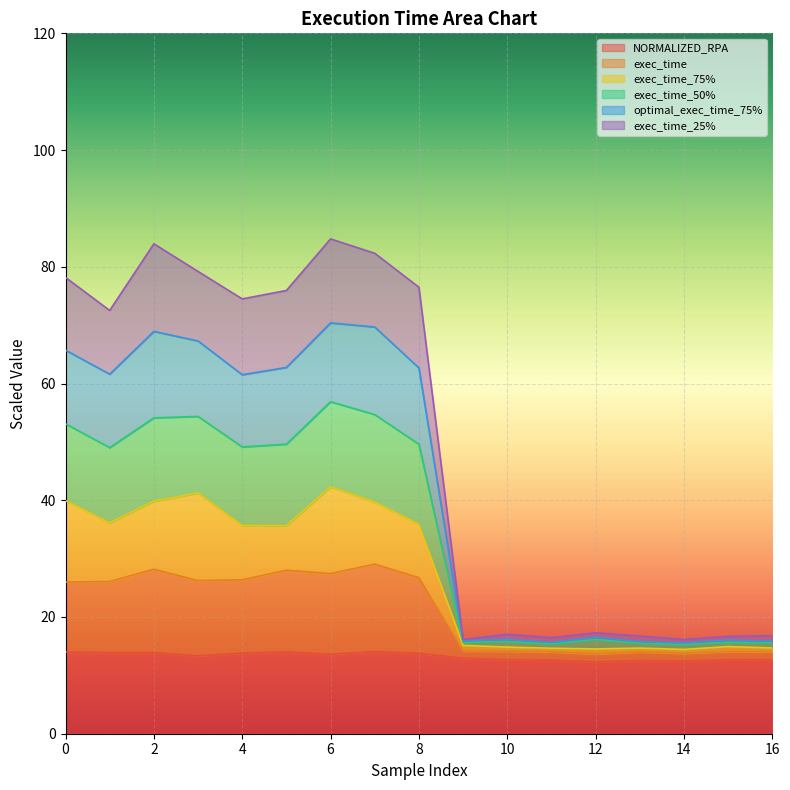

How many data points in exec_time_25% are less than 49?

8